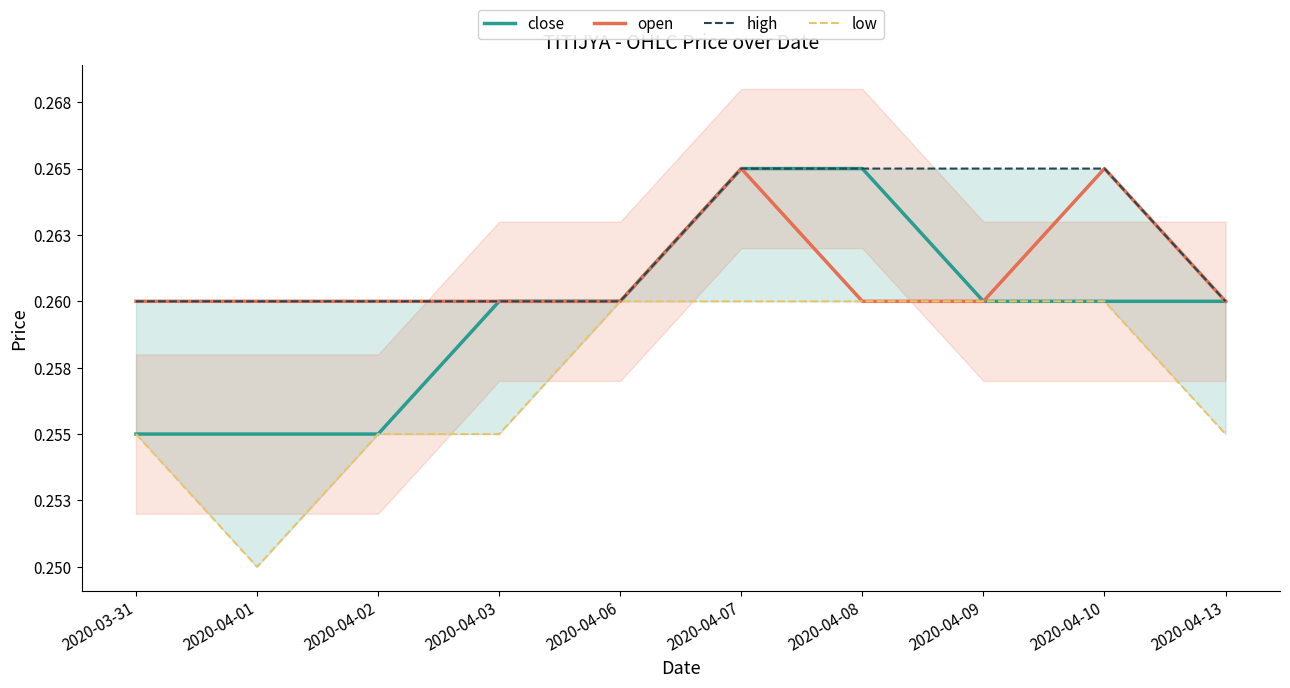

At how many categories does at least one series exceed 0?

10